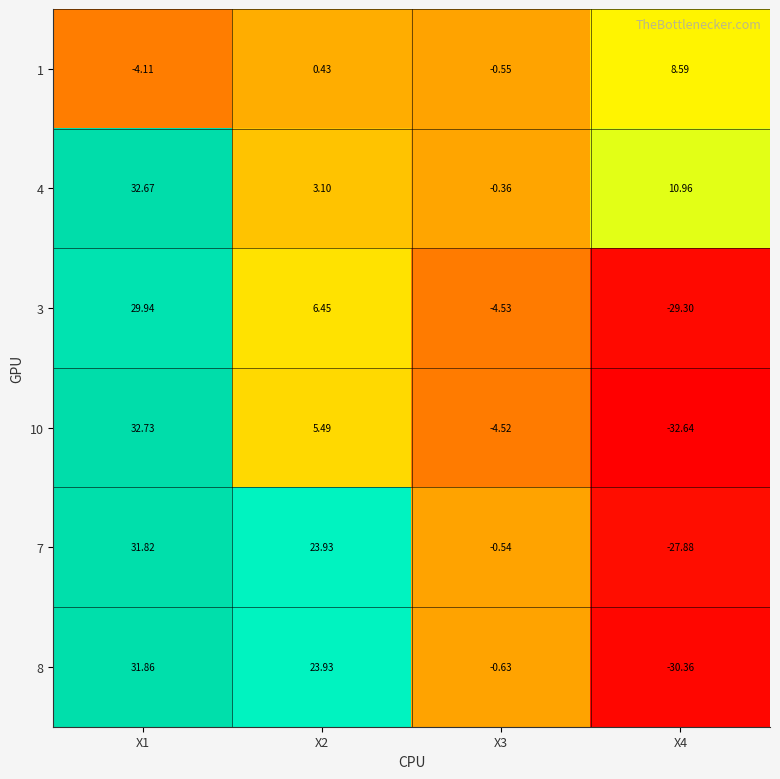

How many categories are shown in the chart?

4